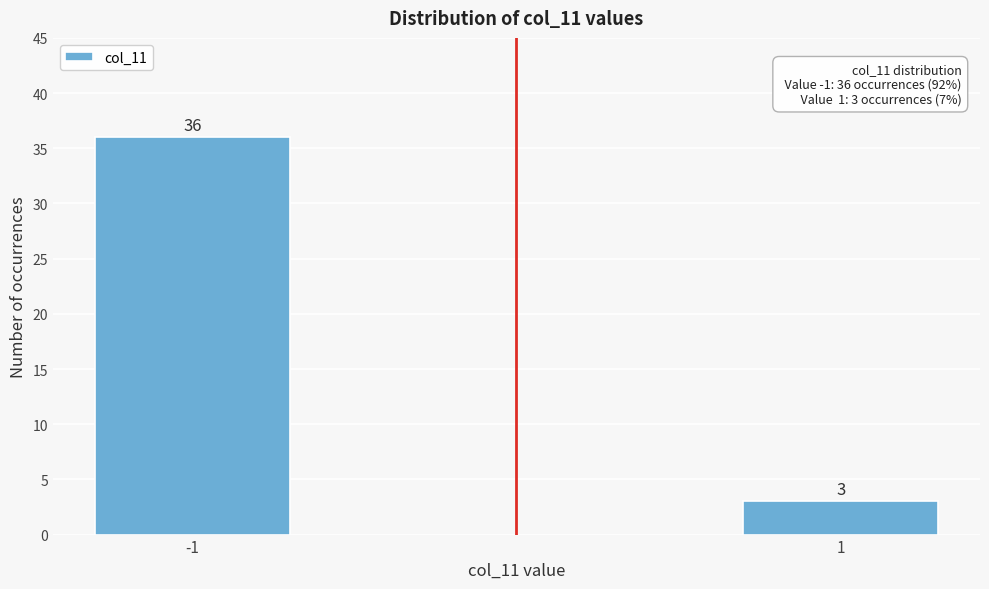

Reading right to left, what are all the values shown in this chart?

1=3	-1=36